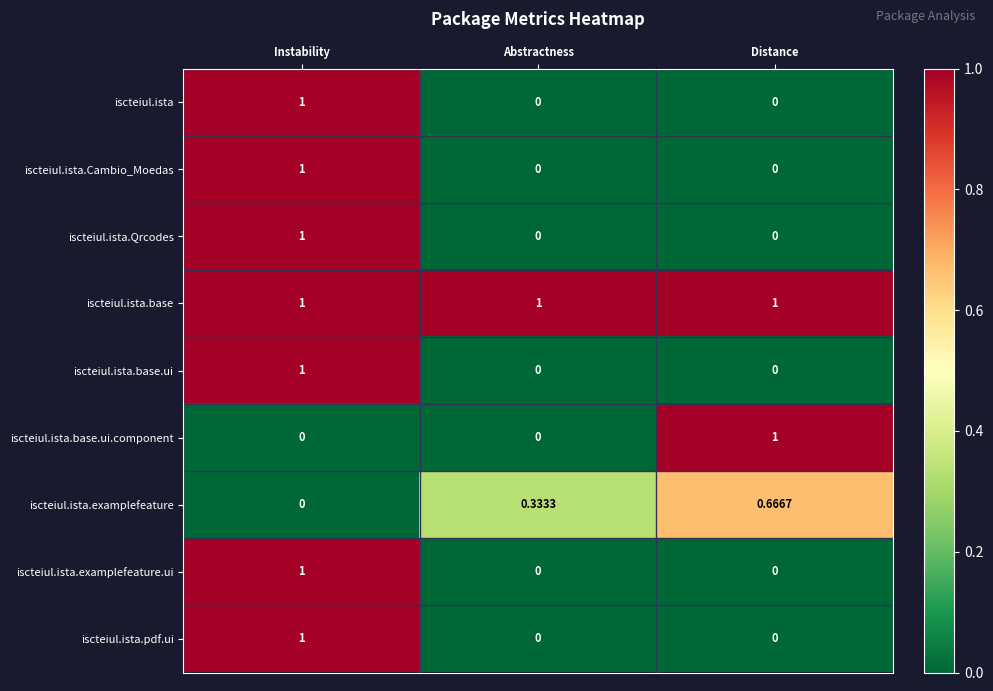

At which category is the sum across all series the highest?

Instability